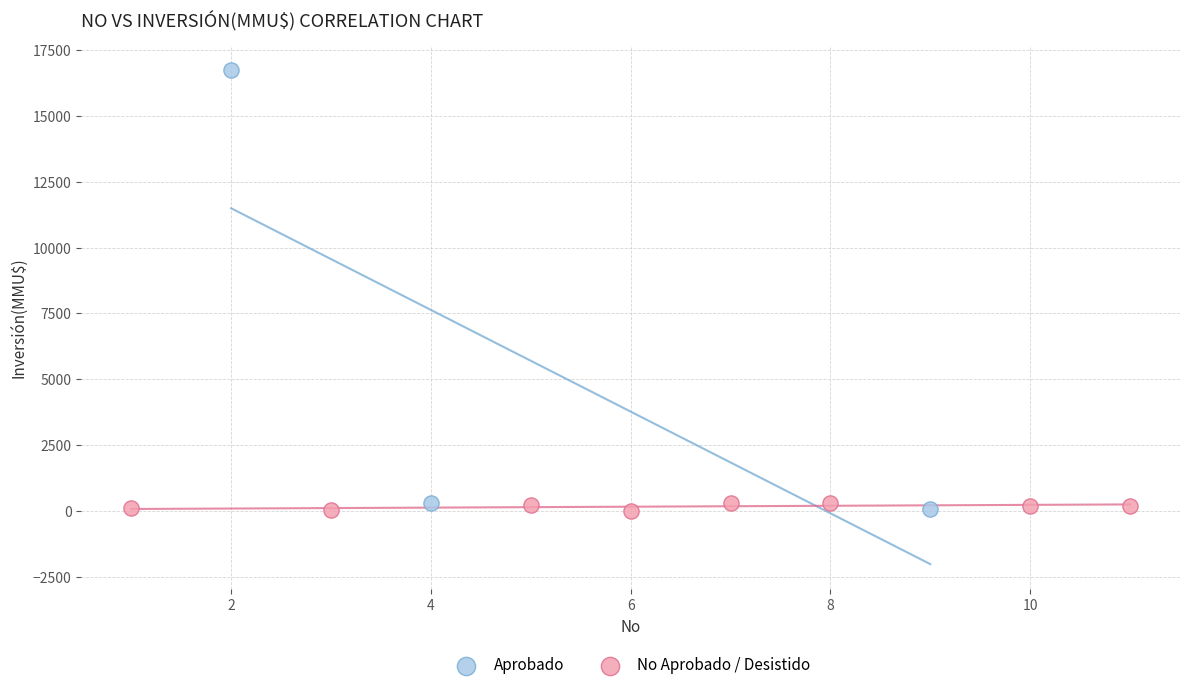

What are all the series names shown in the legend?

Aprobado, No Aprobado / Desistido